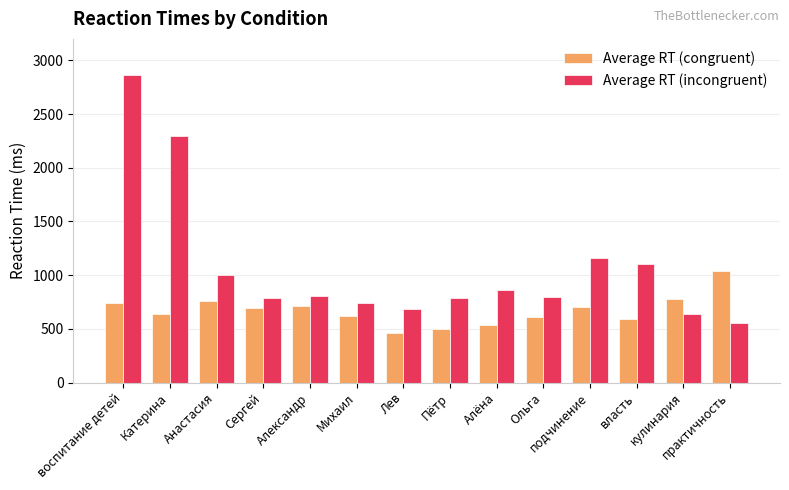

Does the chart contain stacked bars?

No